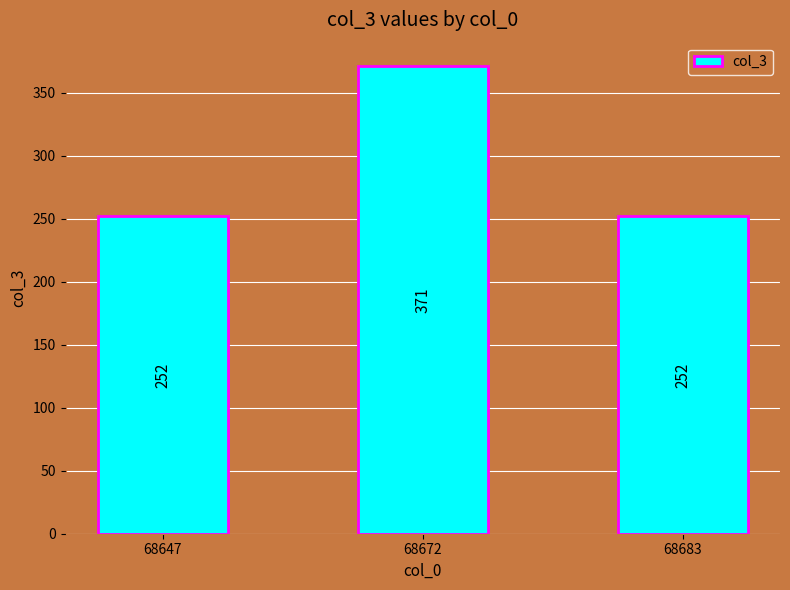

What is the average value?

292